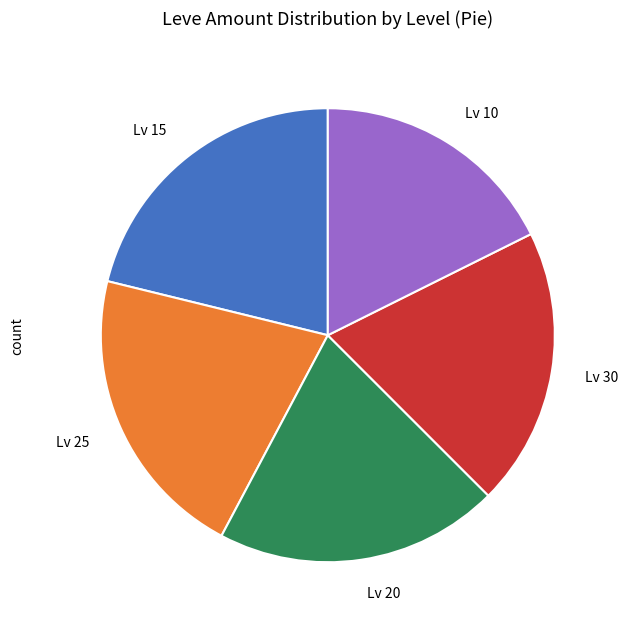

Is the sum of Lv 30 and Lv 20 greater than half?

No